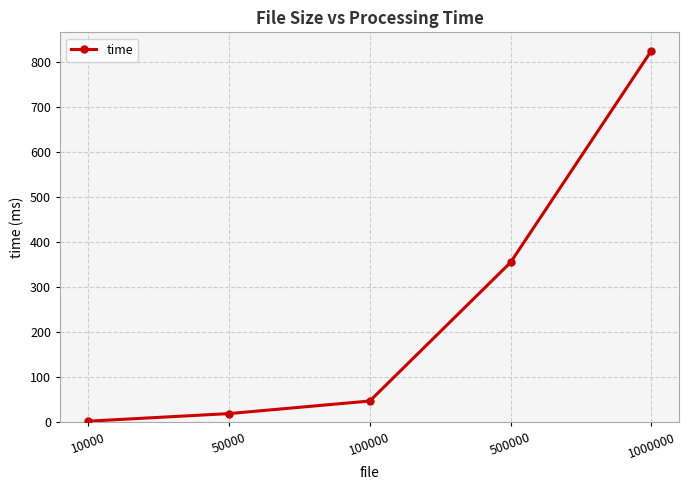

How many series are shown in this chart?

1